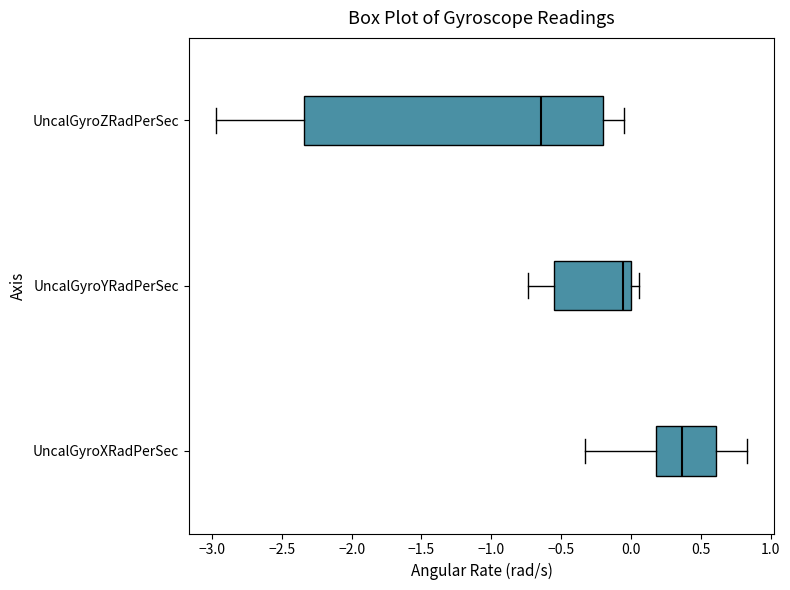

Where does the right whisker of the box for UncalGyroZRadPerSec end on the x-axis? The values are not printed on the chart, so give them approximately, as read against the axis.

-0.05